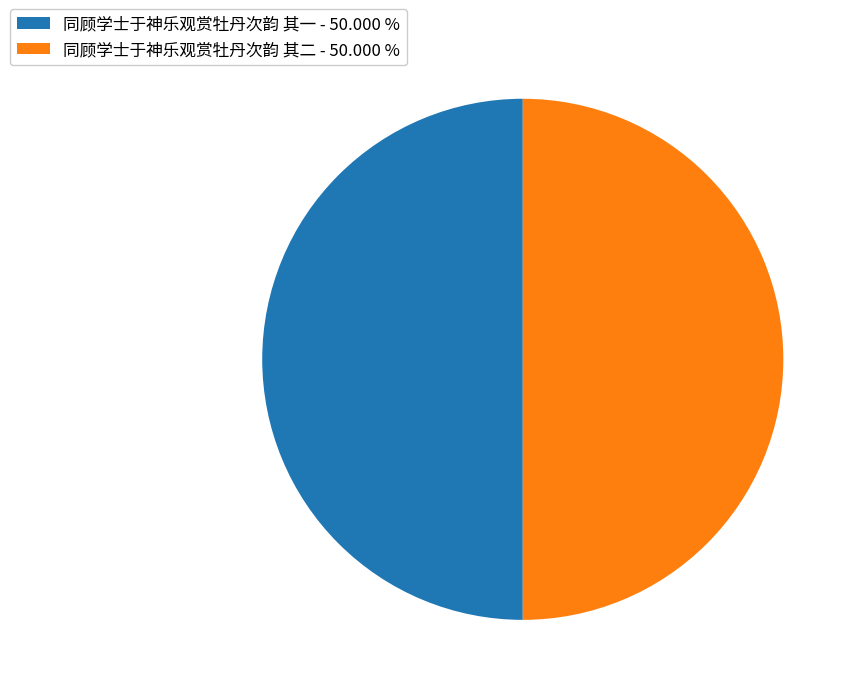

Do 同顾学士于神乐观赏牡丹次韵 其二 - 50.000 % and 同顾学士于神乐观赏牡丹次韵 其一 - 50.000 % together represent more than half of the pie?

Yes